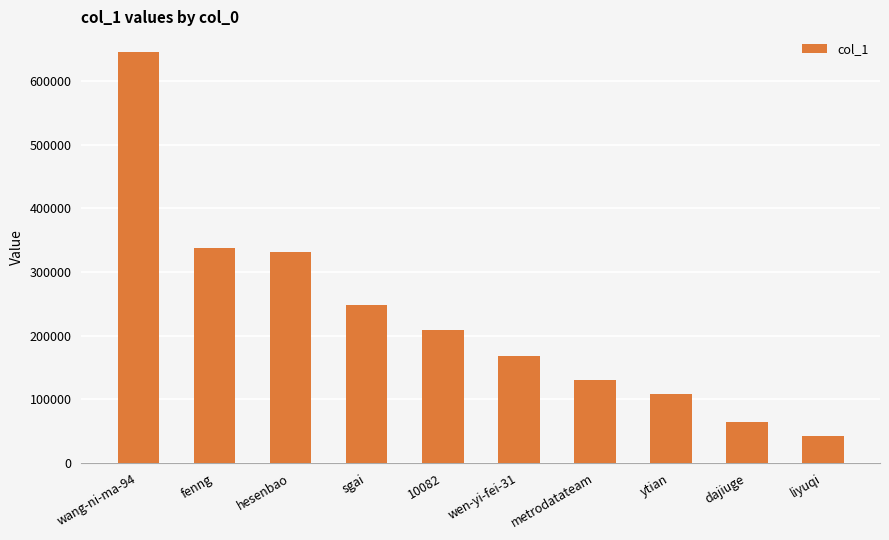

Rank the categories by value from lowest to highest.

liyuqi, dajiuge, ytian, metrodatateam, wen-yi-fei-31, 10082, sgai, hesenbao, fenng, wang-ni-ma-94